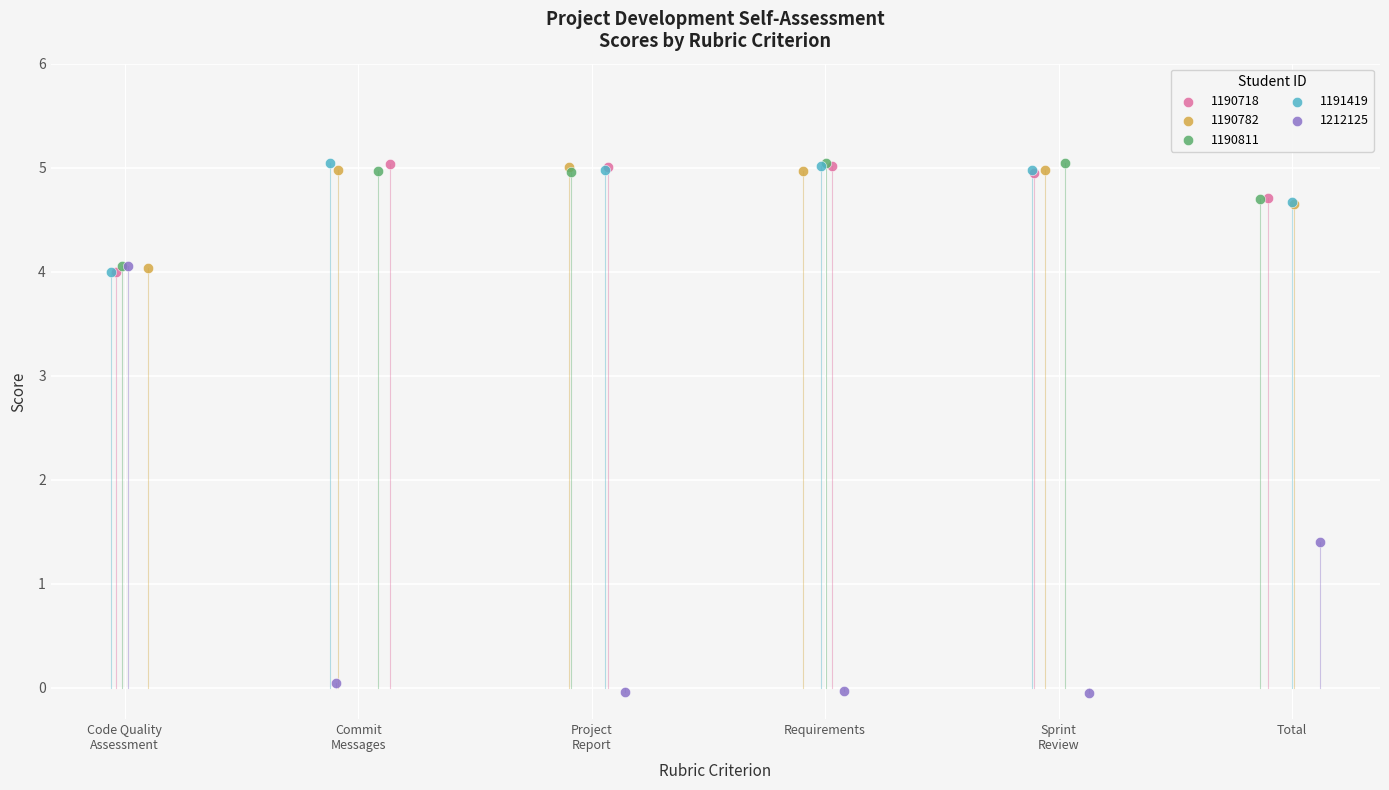

Which series contains the lowest Y value?

1212125